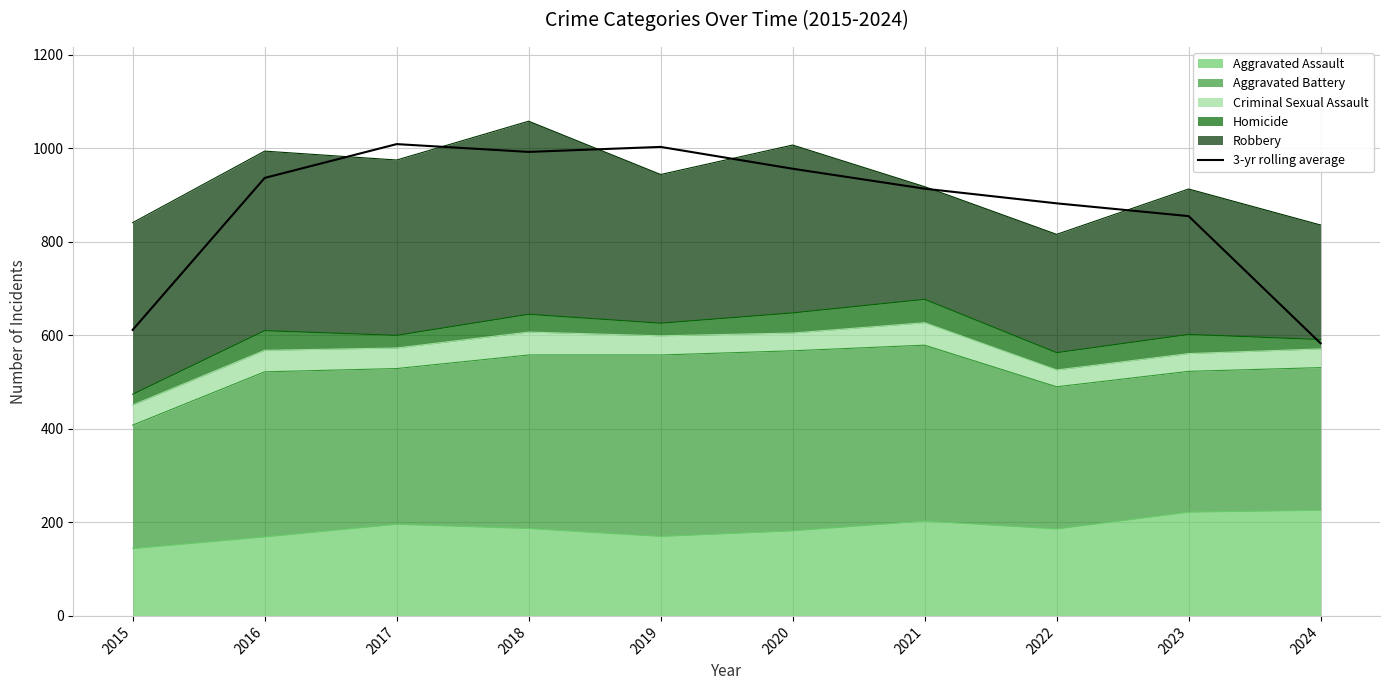

Rank the categories by value from lowest to highest.

2024, 2015, 2023, 2022, 2021, 2016, 2020, 2018, 2019, 2017